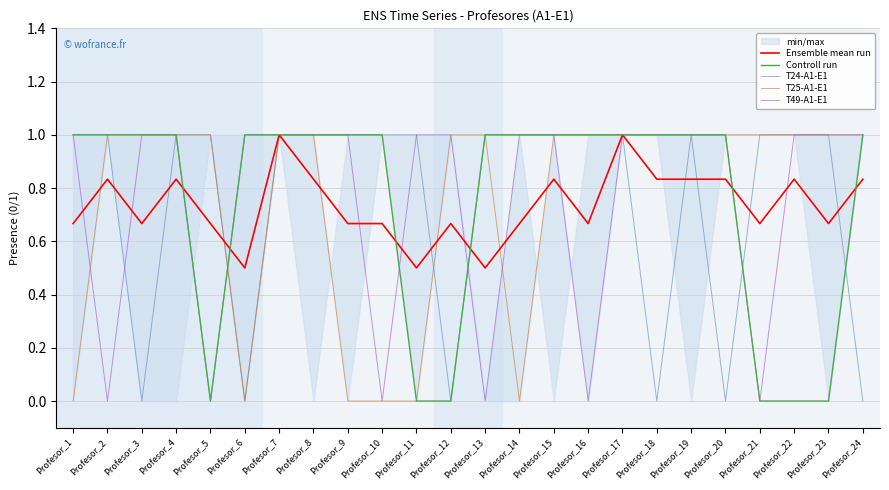

Read the Ensemble mean run value at Profesor_6.

0.5